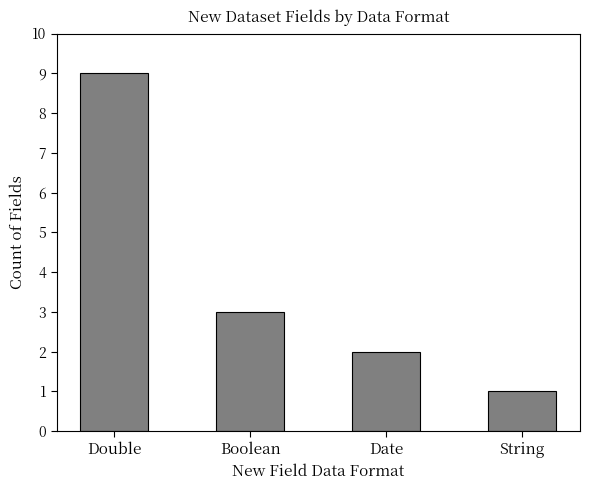

At which label is the value closest to 5?

Boolean